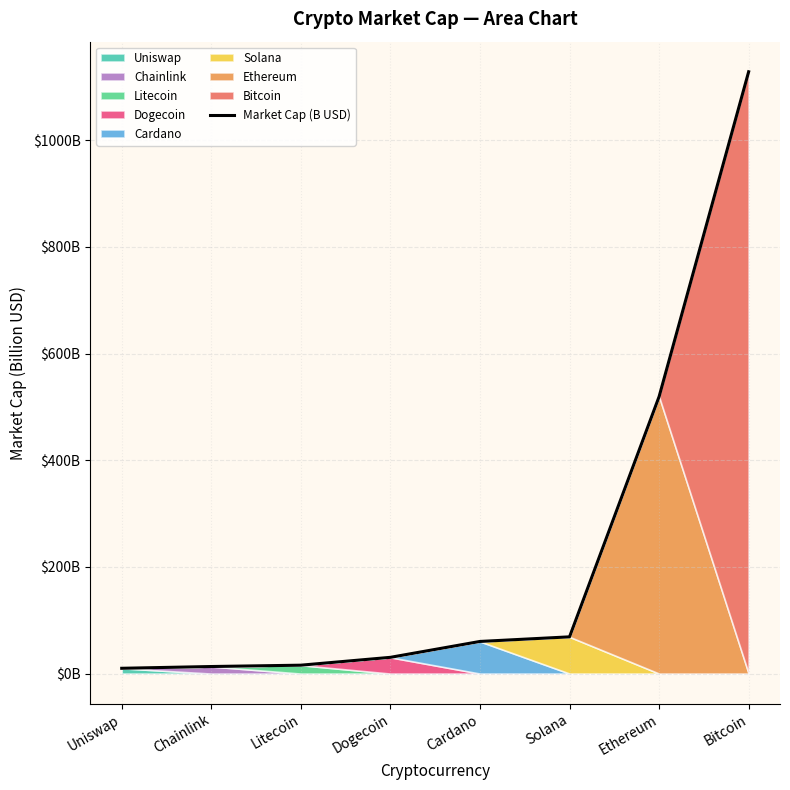

Between Ethereum and Cardano, which is larger?

Ethereum